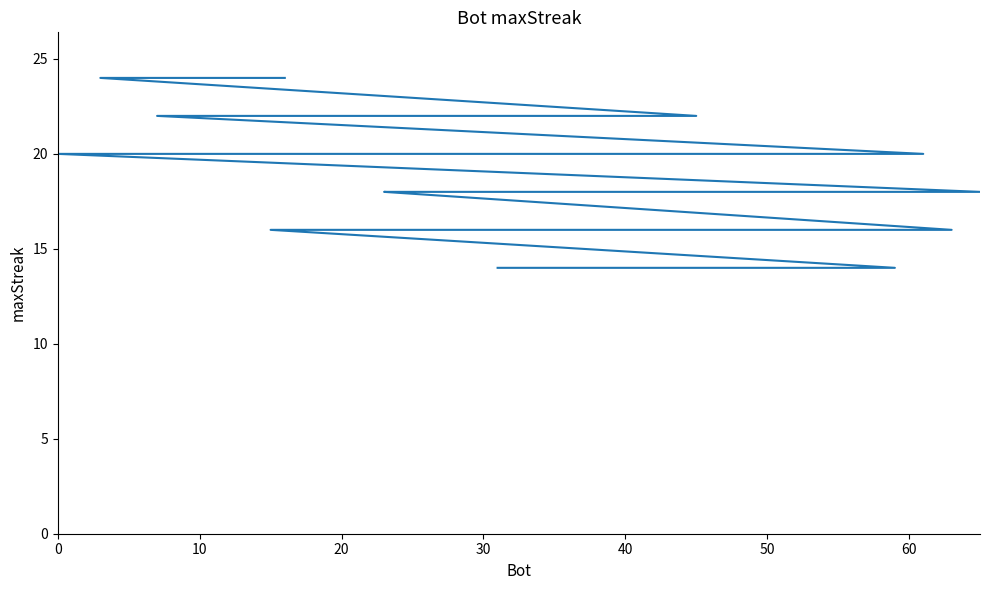

How many lines are shown in the chart?

1